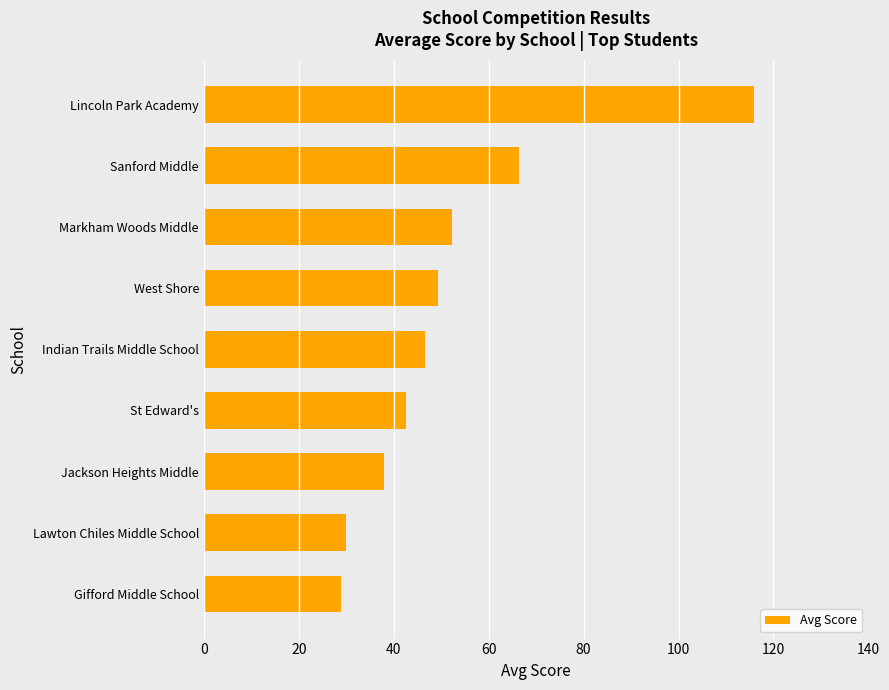

What is the change in value from Lincoln Park Academy to Markham Woods Middle?

-63.7